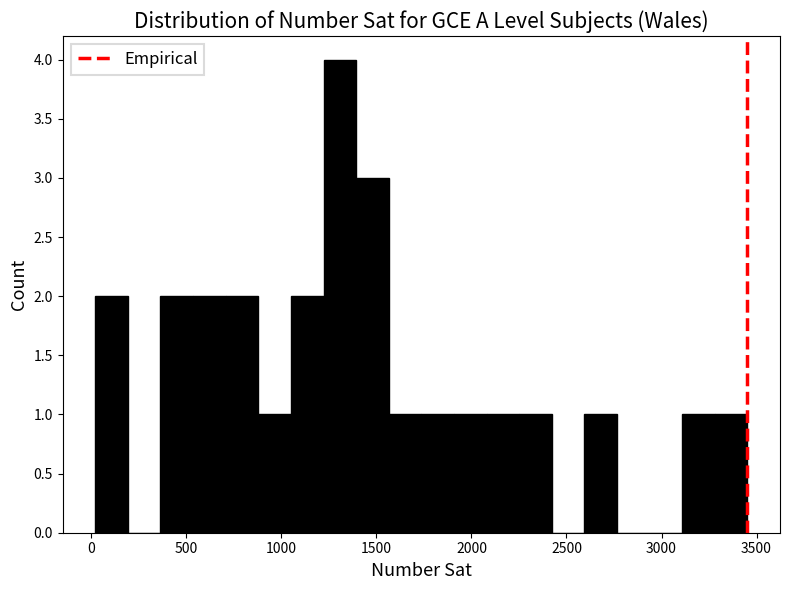

Around what value on the x-axis is the tallest bar? Give the approximate position of its centre, as read against the axis.

1300